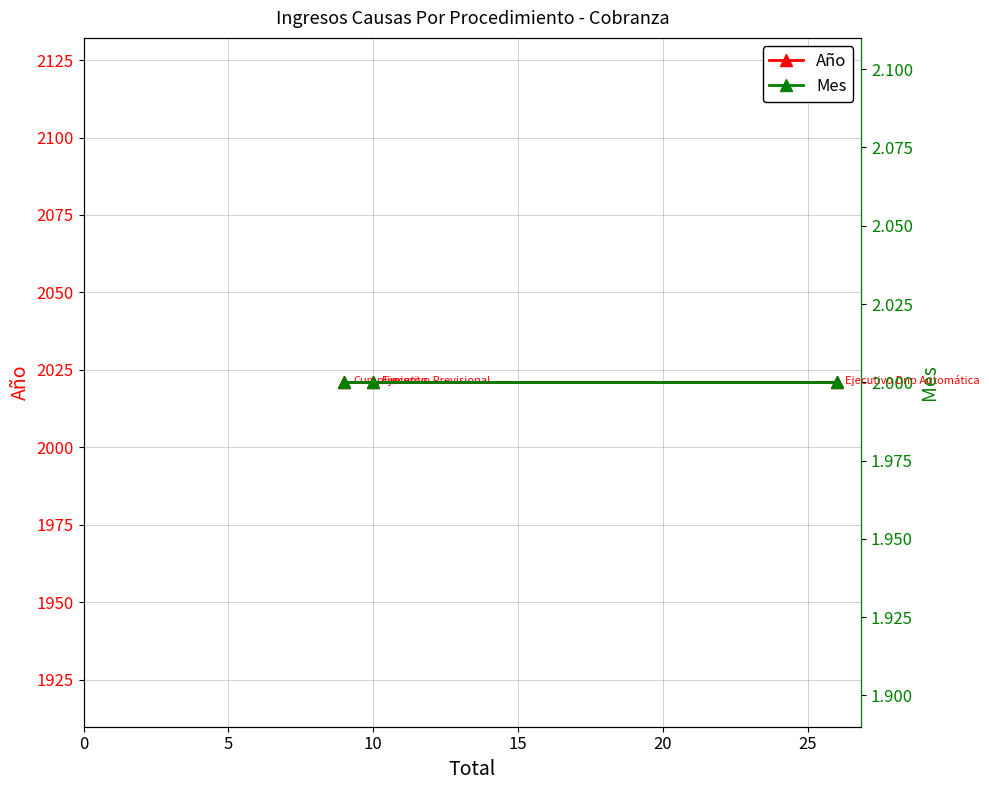

Reading left to right, list all the values displayed in this chart.

Año: 2021	2021	2021
Mes: 2	2	2